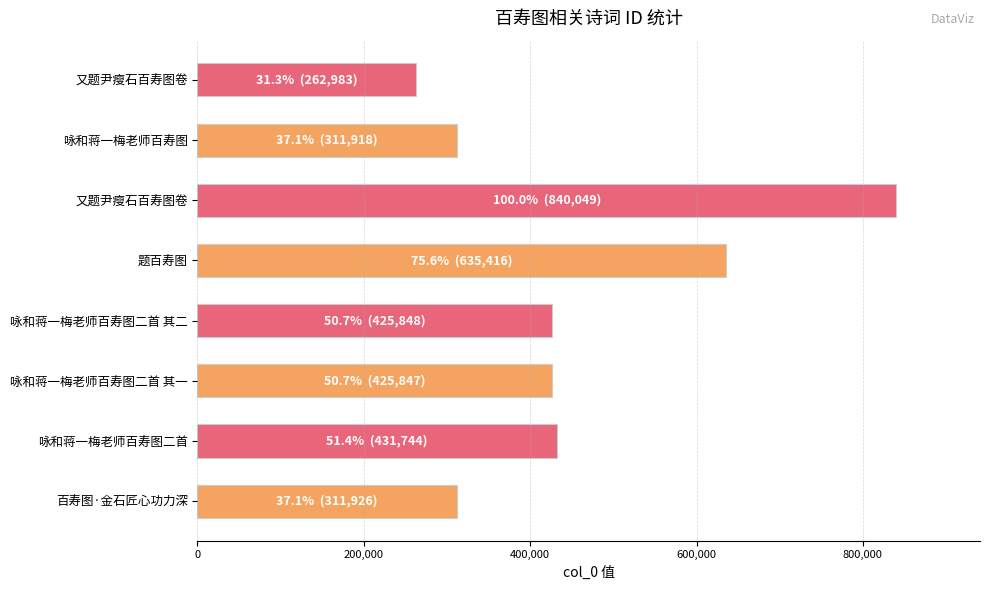

Are the bars horizontal?

Yes